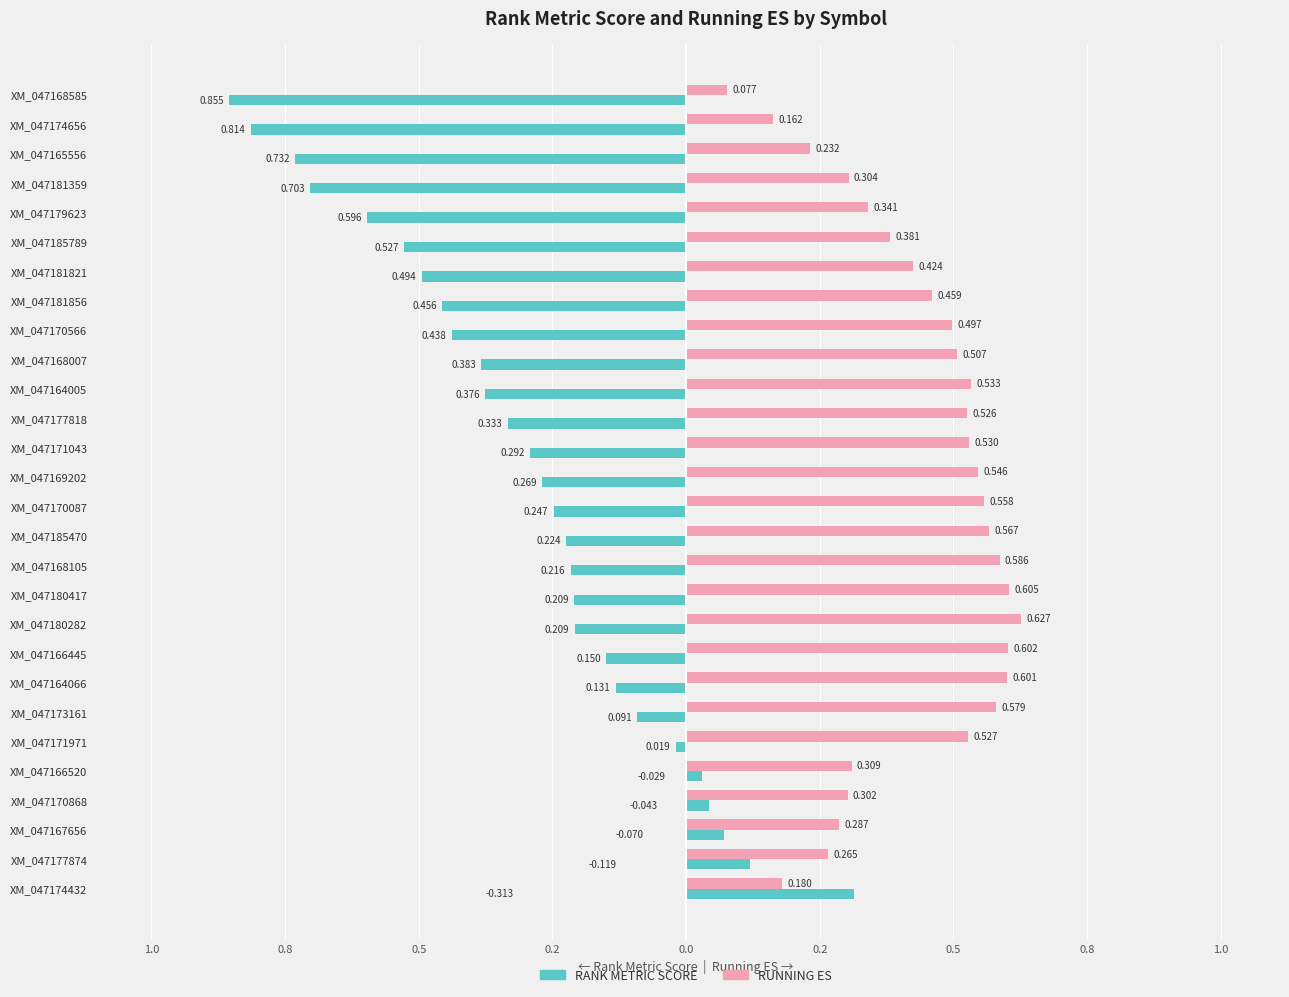

Which series has the largest total across all categories?

RUNNING ES